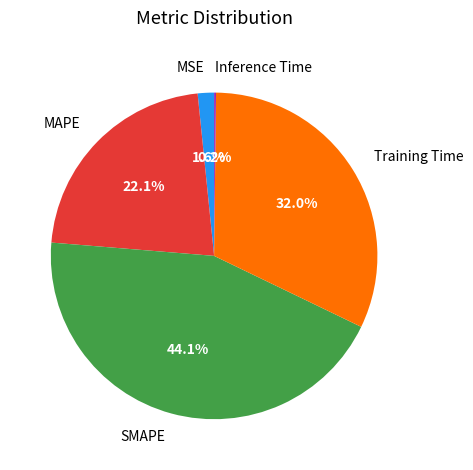

Does MSE represent more than half of the total?

No